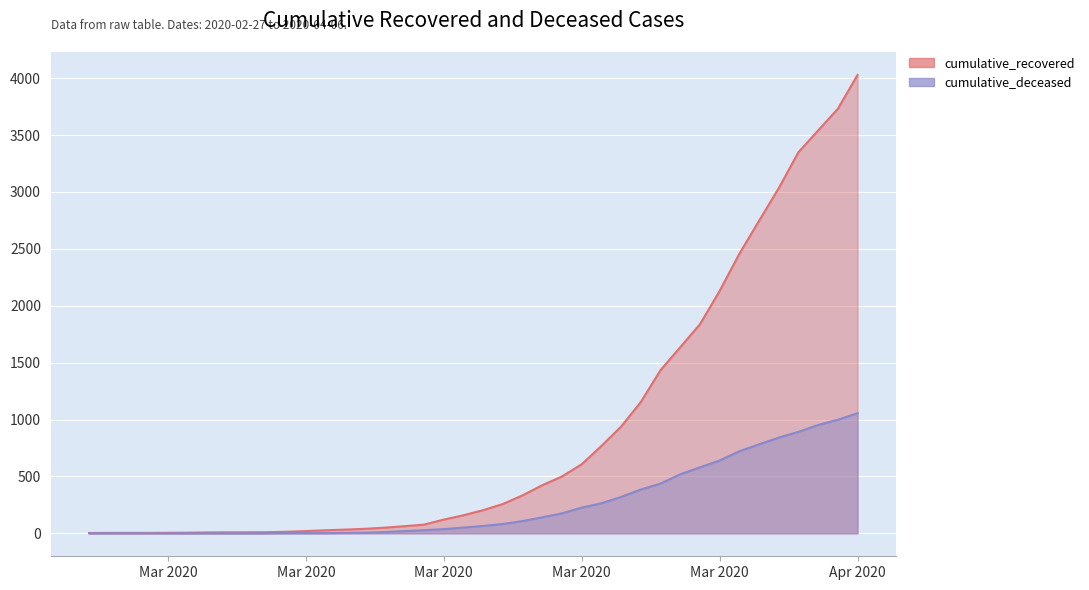

What position from the right is 2020-03-04?

34